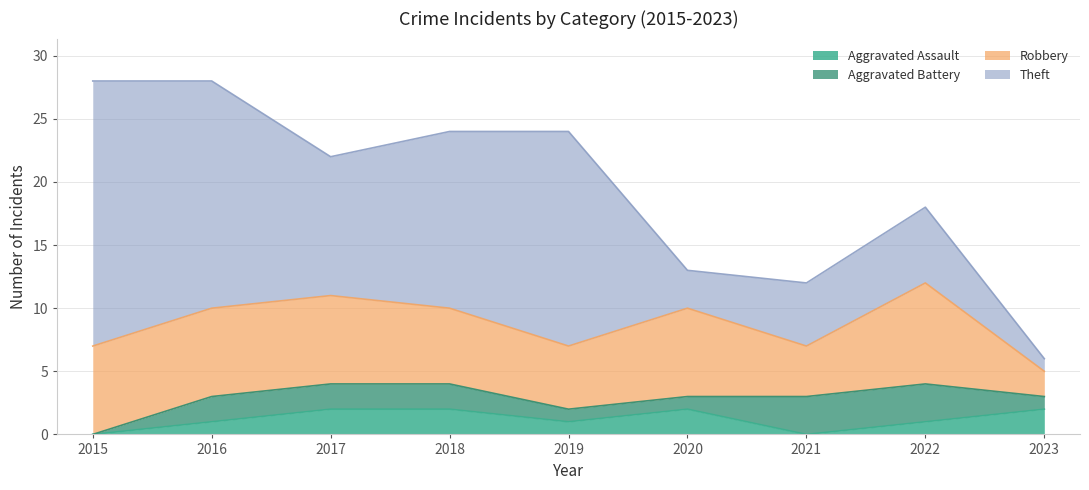

Reading left to right, what are all the values shown in this chart?

Aggravated Assault: 0	1	2	2	1	2	0	1	2
Aggravated Battery: 0	2	2	2	1	1	3	3	1
Robbery: 7	7	7	6	5	7	4	8	2
Theft: 21	18	11	14	17	3	5	6	1